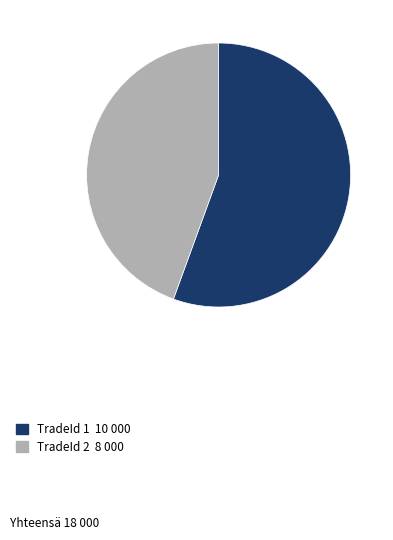

Does any single category account for the majority?

Yes